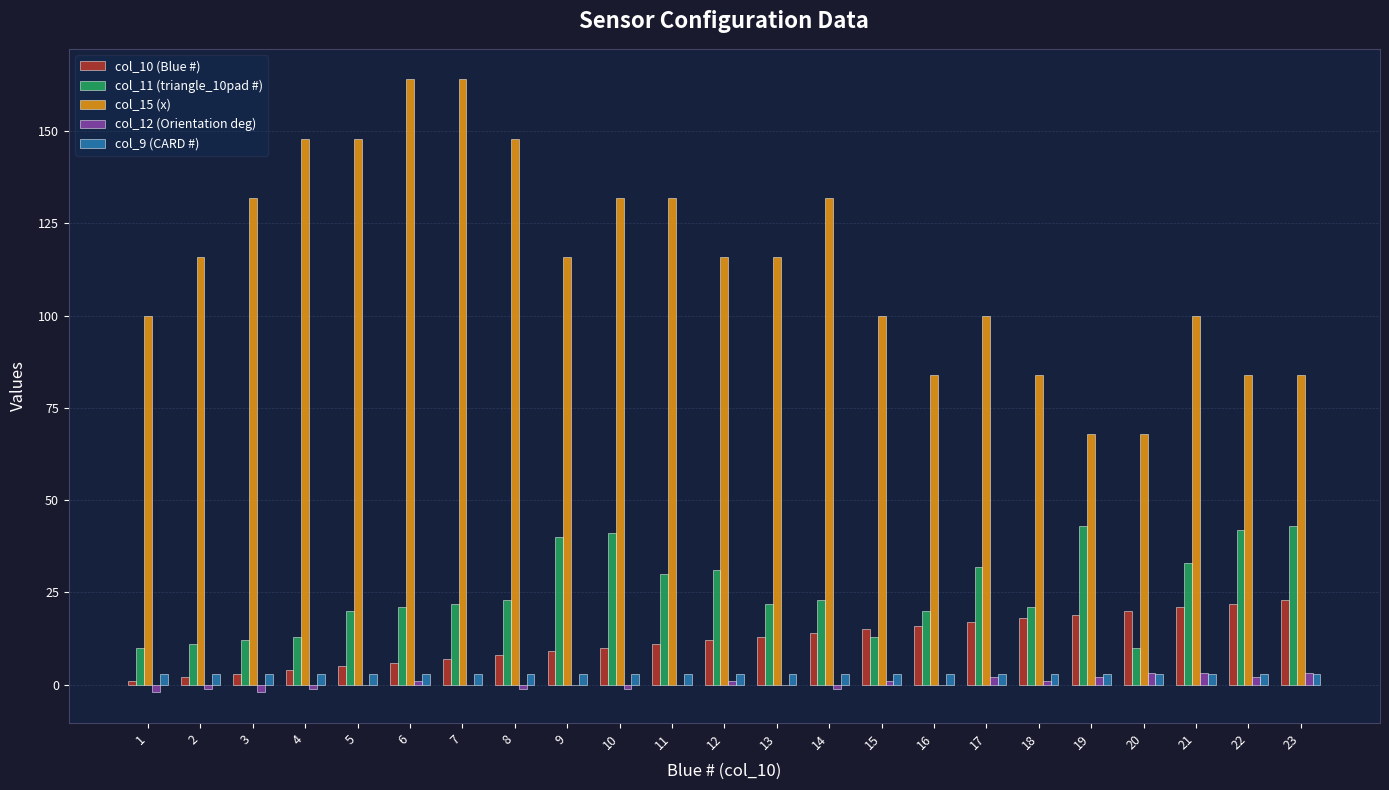

True or false: col_12 (Orientation deg) has a value of 1.0 at 12.

True